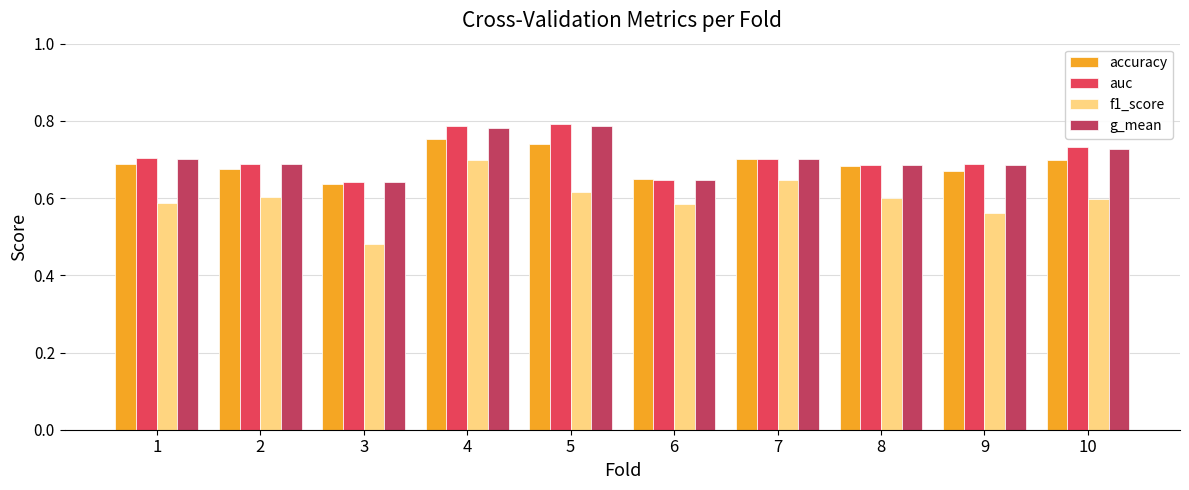

At which category does the chart reach its minimum across all series?

3